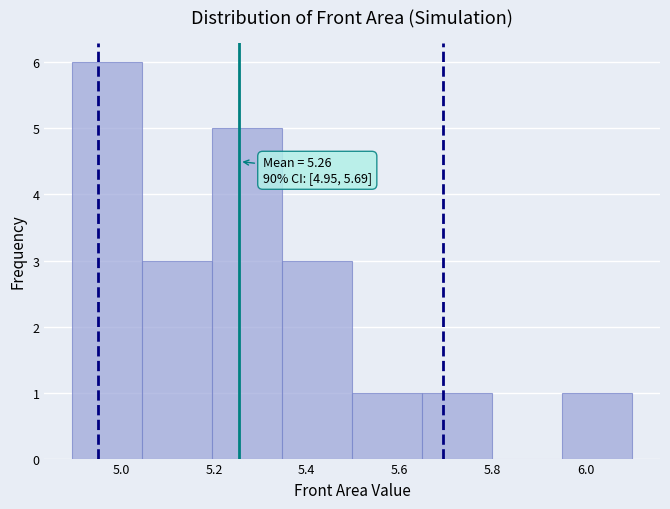

Which range on the x-axis has the tallest bar?

4.90 to 5.04